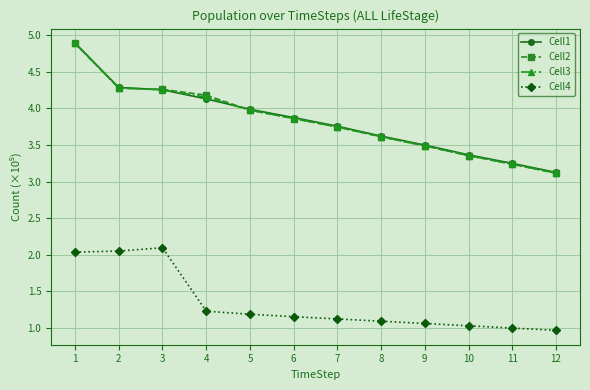

What is the greatest value displayed?

4.9